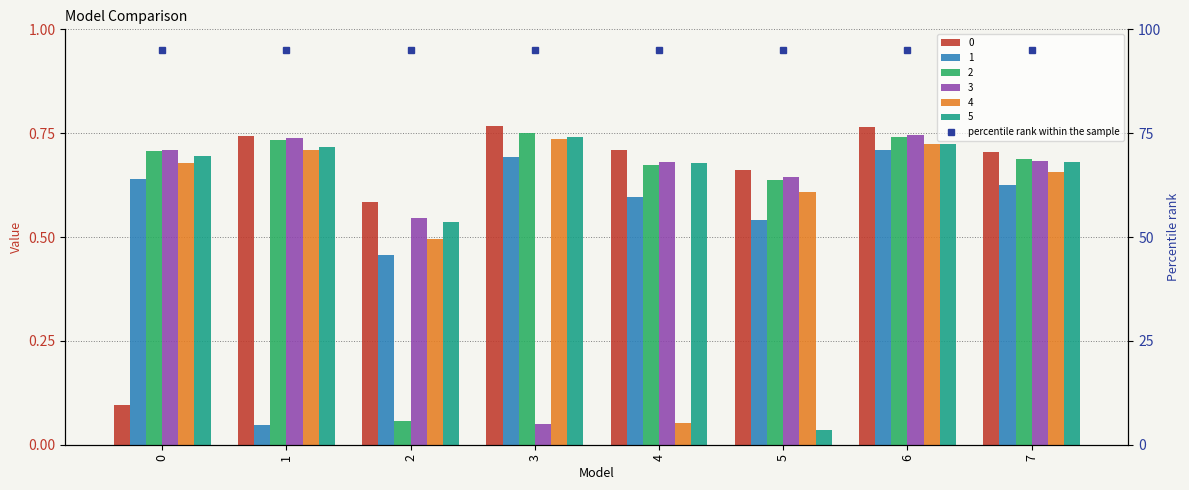

At how many categories does at least one series exceed 0?

8